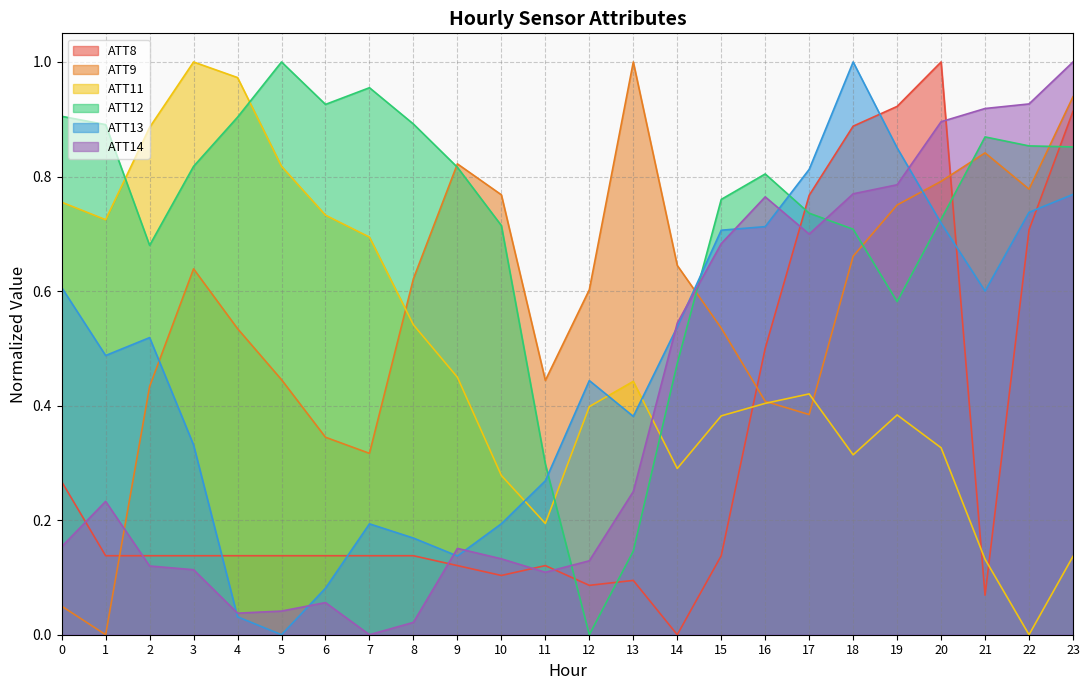

What is the greatest value displayed?

1.0